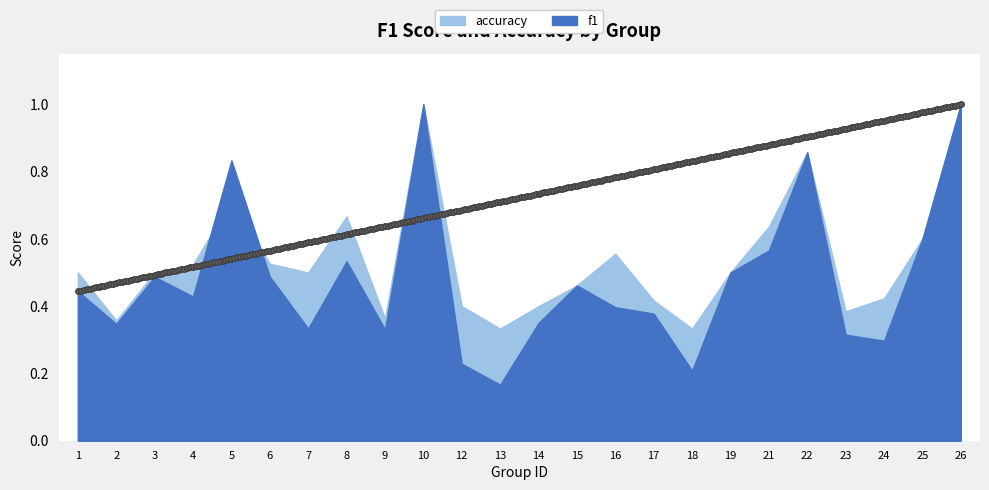

Between 26 and 16, which is larger?

26